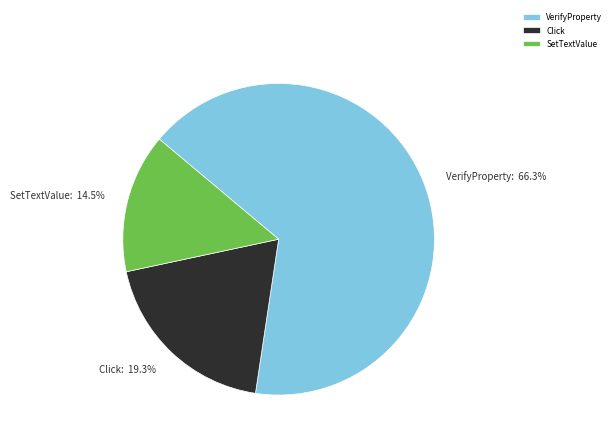

Between Click and SetTextValue, which is larger?

Click